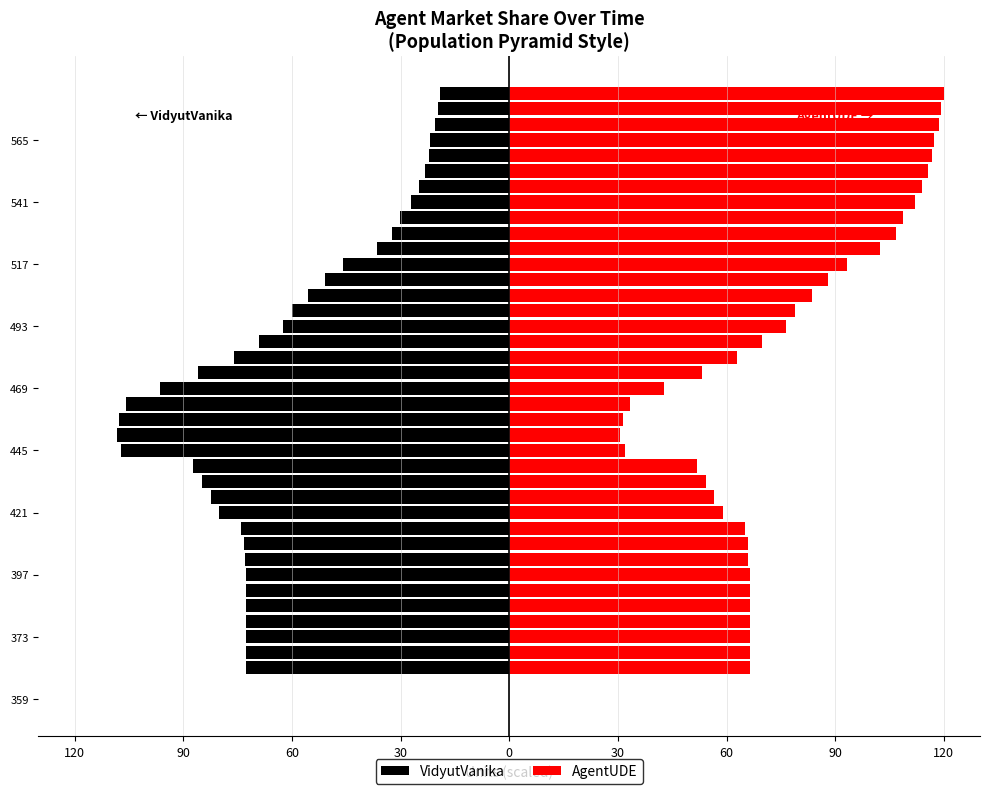

What are all the series names shown in the legend?

VidyutVanika, AgentUDE